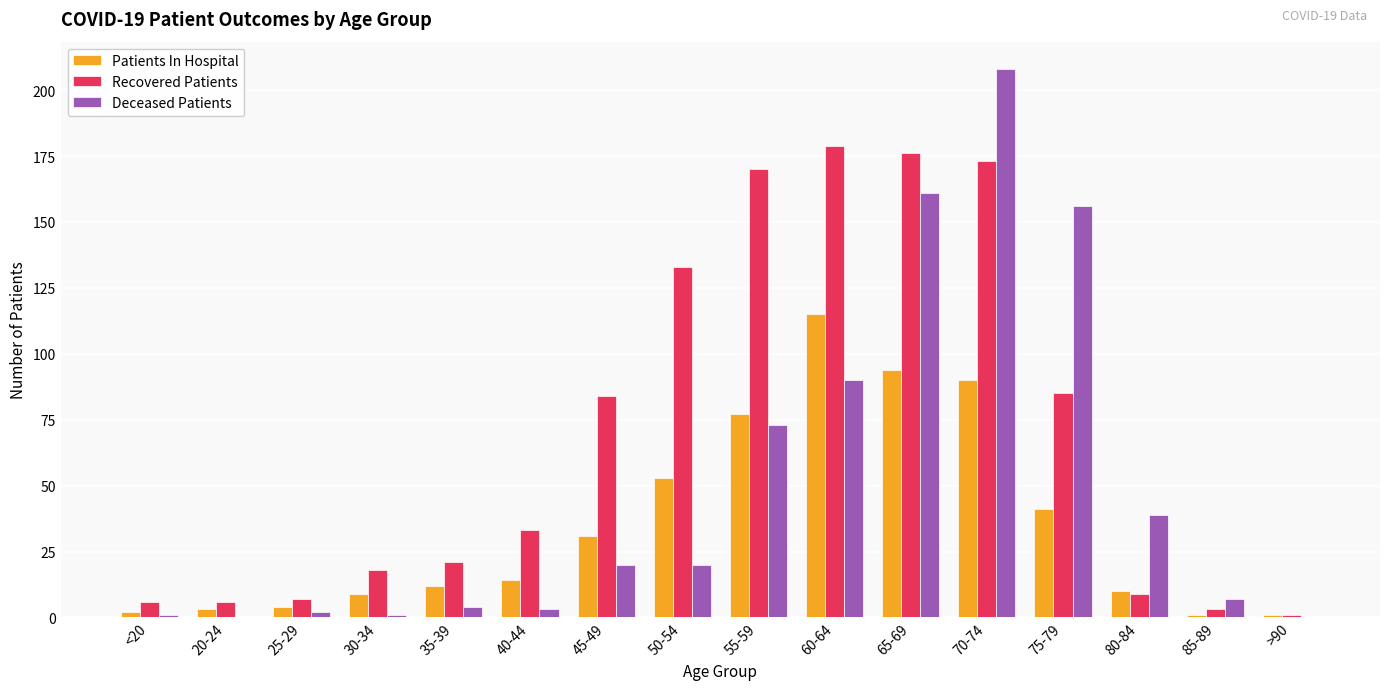

Which series changed the most between 55-59 and >90?

Recovered Patients